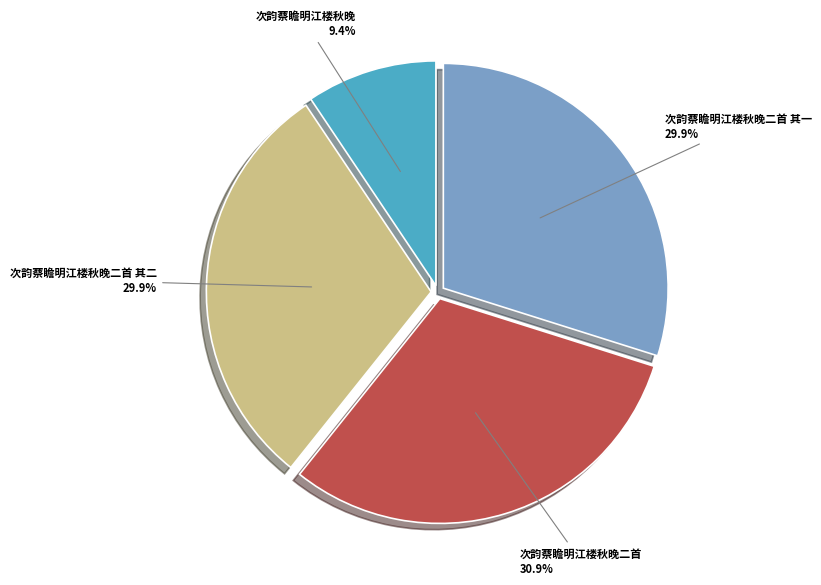

To the nearest percent, what percentage of the pie is 次韵蔡瞻明江楼秋晚二首 其一?

30%